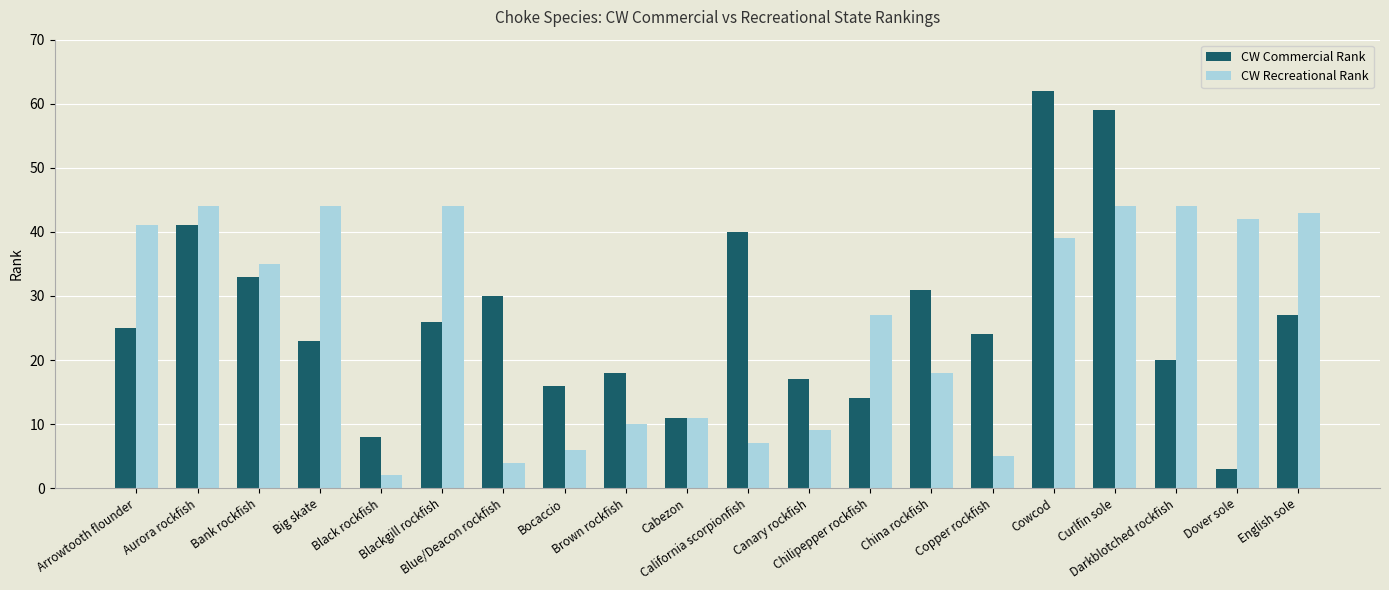

Rank the series by their maximum value, from highest to lowest.

CW Commercial Rank, CW Recreational Rank